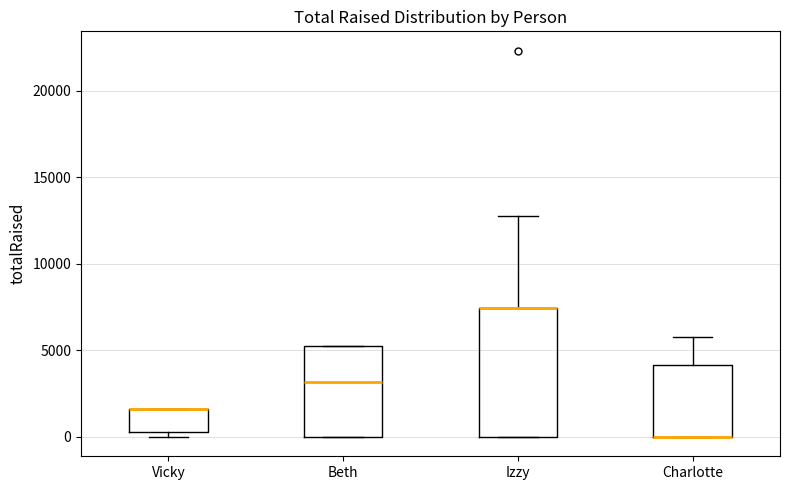

Reading left to right, transcribe this box plot: for each box, give where its median line is, the range the box spans, and where its two whiskers end, as read against the y-axis. The values are not printed on the chart, so give them approximately, as read against the axis.

Vicky: median 1500 (drawn on the box's upper edge), box 500 to 1500, whiskers 0 to 1500
Beth: median 3000, box 0 to 5000, whiskers 0 to 5000
Izzy: median 7500 (drawn on the box's upper edge), box 0 to 7500, whiskers 0 to 12500
Charlotte: median 0 (drawn on the box's lower edge), box 0 to 4000, whiskers 0 to 5500